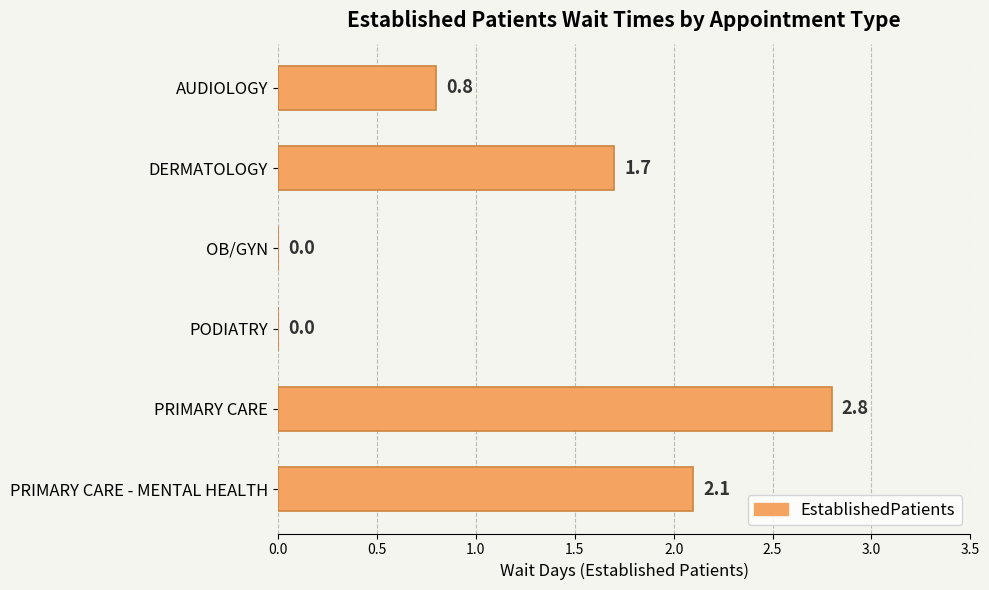

What is the sum of the values at PODIATRY and PRIMARY CARE?

2.8